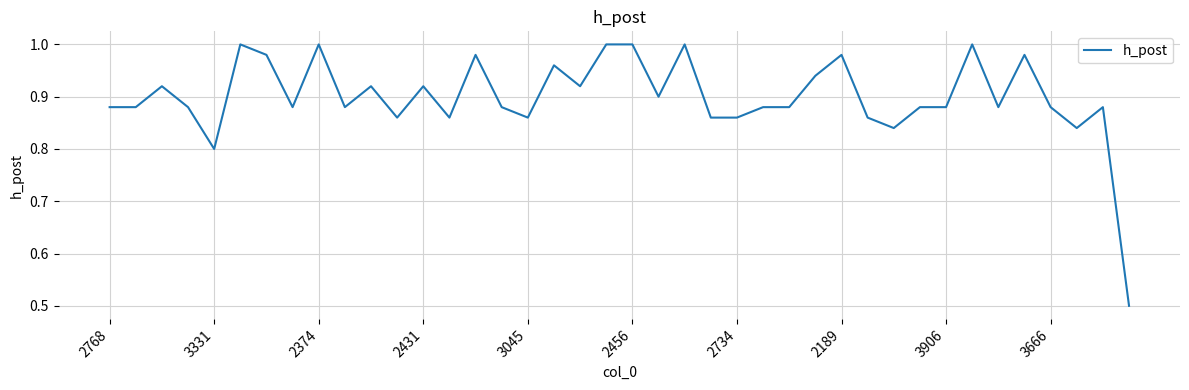

What is the difference between the maximum and minimum values?

0.5